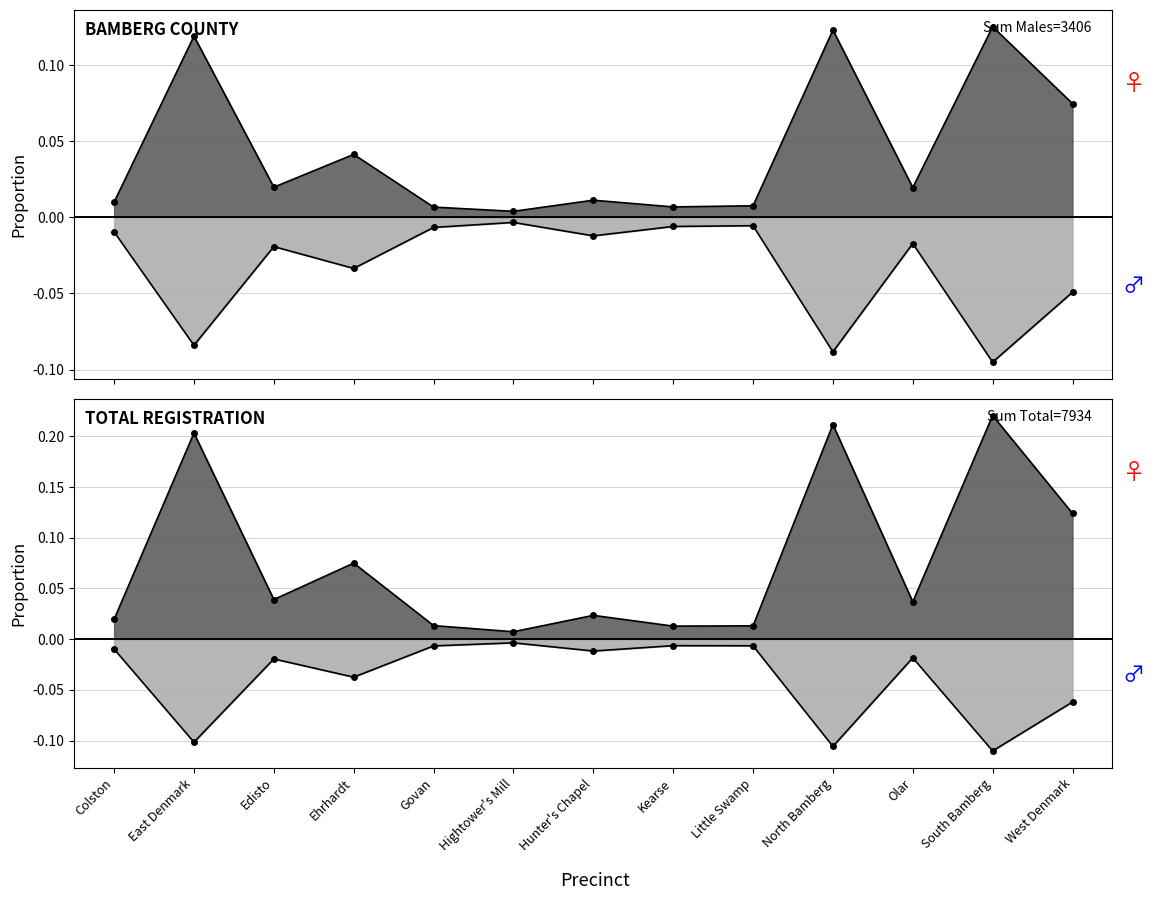

Reading right to left, what are all the values shown in this chart?

Males Registered: West Denmark=-0.0	South Bamberg=-0.1	Olar=-0.0	North Bamberg=-0.1	Little Swamp=-0.0	Kearse=-0.0	Hunter's Chapel=-0.0	Hightower's Mill=-0.0	Govan=-0.0	Ehrhardt=-0.0	Edisto=-0.0	East Denmark=-0.1	Colston=-0.0
Females Registered: West Denmark=0.1	South Bamberg=0.1	Olar=0.0	North Bamberg=0.1	Little Swamp=0.0	Kearse=0.0	Hunter's Chapel=0.0	Hightower's Mill=0.0	Govan=0.0	Ehrhardt=0.0	Edisto=0.0	East Denmark=0.1	Colston=0.0
Total Registered: West Denmark=0.1	South Bamberg=0.2	Olar=0.0	North Bamberg=0.2	Little Swamp=0.0	Kearse=0.0	Hunter's Chapel=0.0	Hightower's Mill=0.0	Govan=0.0	Ehrhardt=0.1	Edisto=0.0	East Denmark=0.2	Colston=0.0